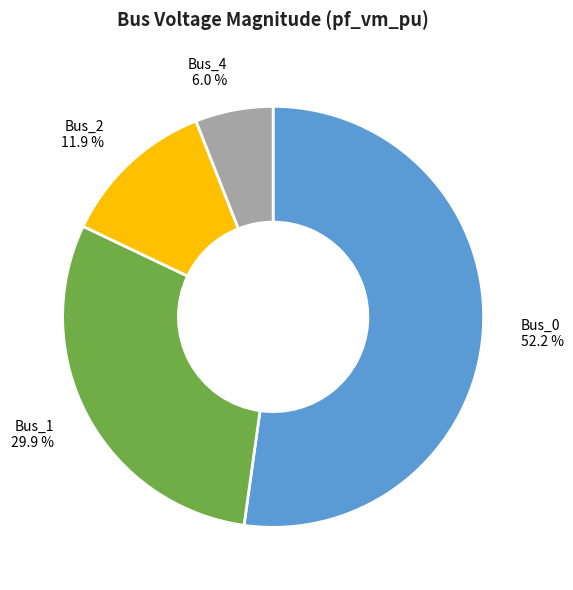

Rank the categories by value from highest to lowest.

Bus_0, Bus_1, Bus_2, Bus_4